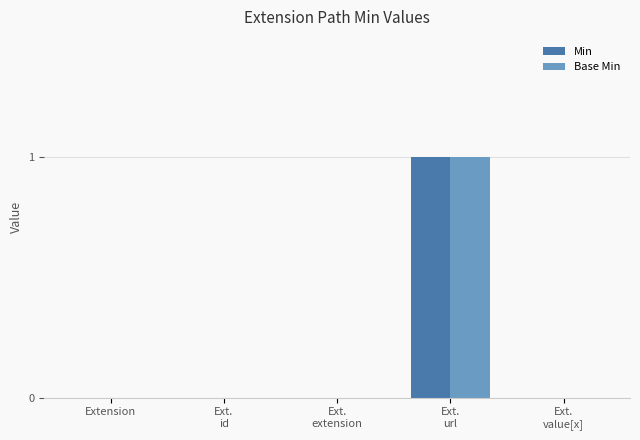

Reading left to right, what are all the values shown in this chart?

Min: Extension=0	Ext.
id=0	Ext.
extension=0	Ext.
url=1	Ext.
value[x]=0
Base Min: Extension=0	Ext.
id=0	Ext.
extension=0	Ext.
url=1	Ext.
value[x]=0